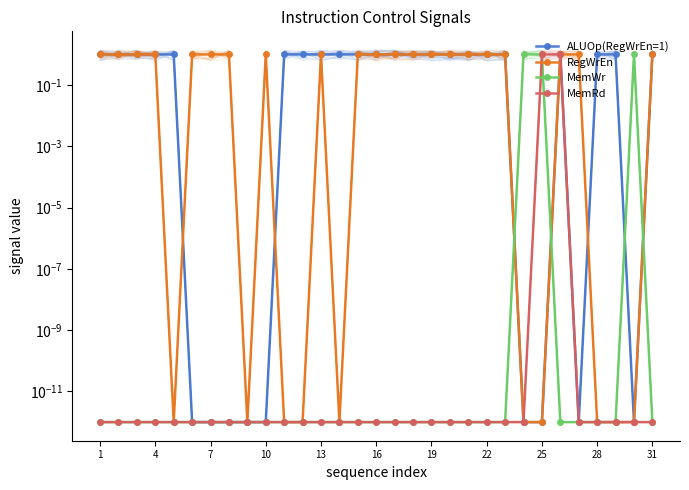

Count the number of data series in this chart.

4